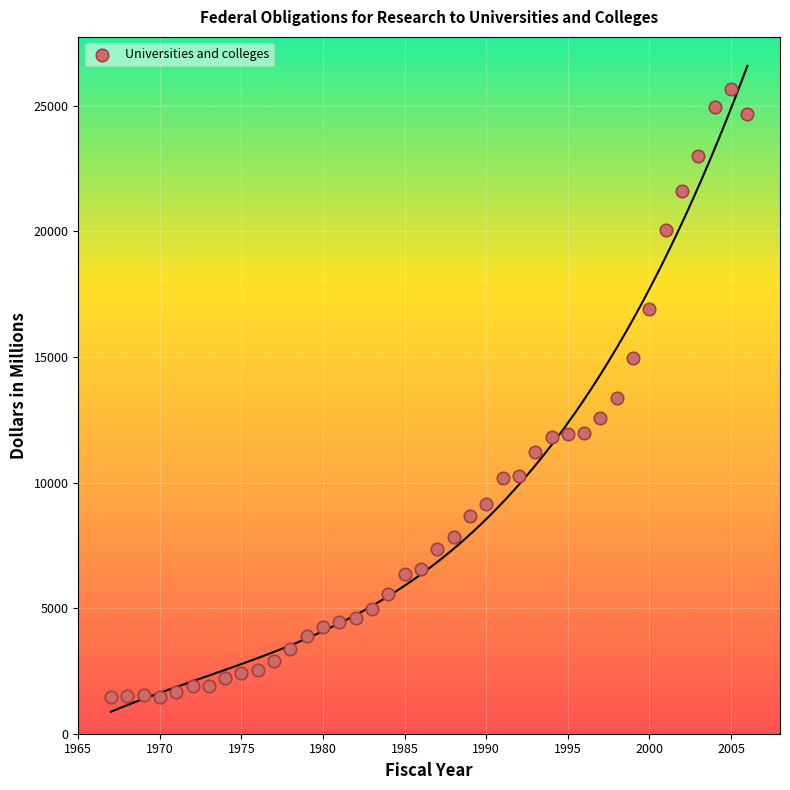

What is the range of X values (max minus min)?

39.0